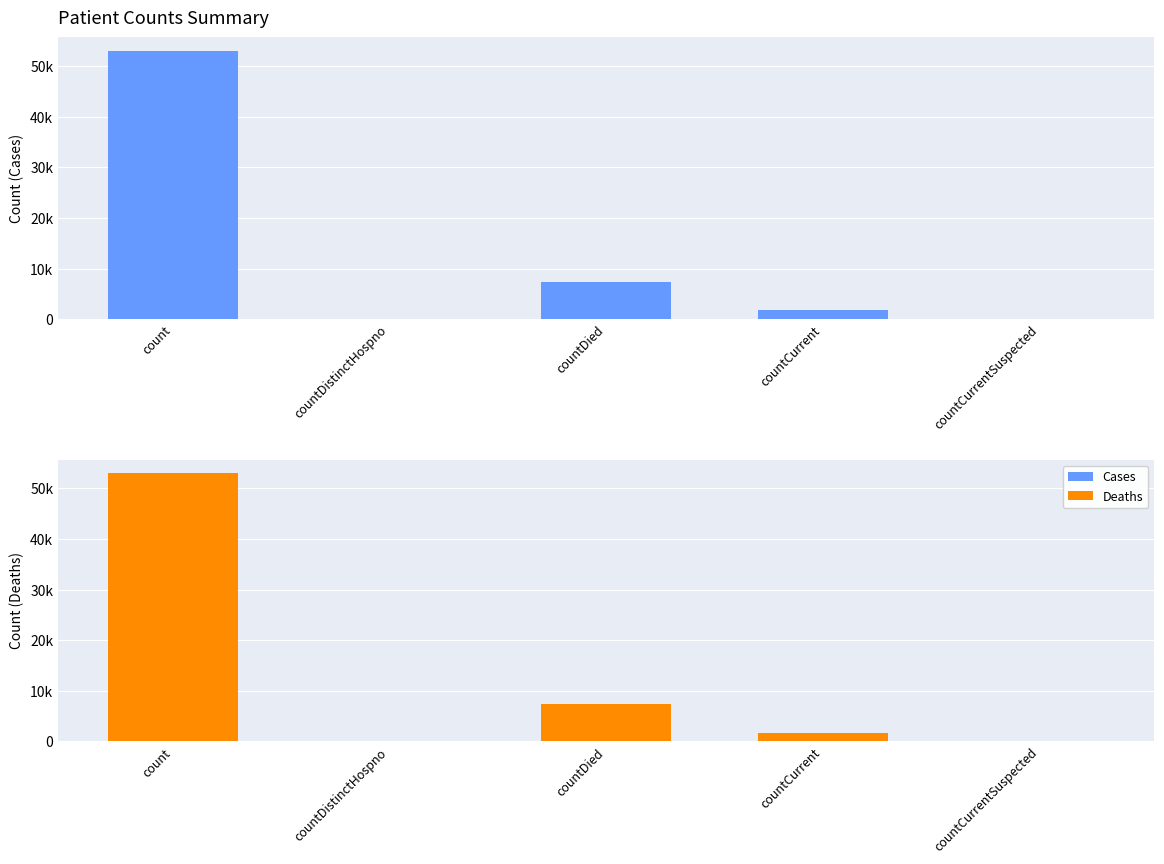

Does the chart contain any negative values?

No